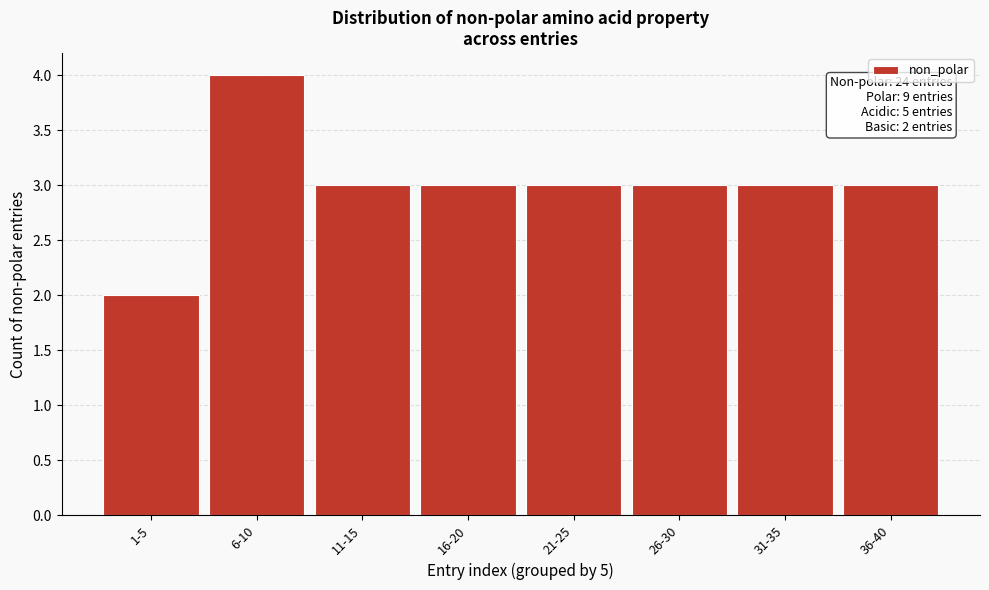

Reading left to right, extract all data points from this chart.

1-5=2	6-10=4	11-15=3	16-20=3	21-25=3	26-30=3	31-35=3	36-40=3